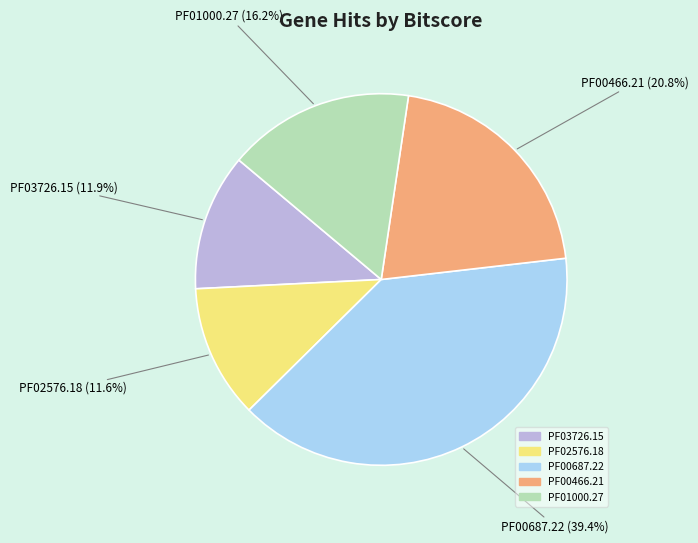

The PF01000.27 slice represents 25% of the pie. True or false?

False